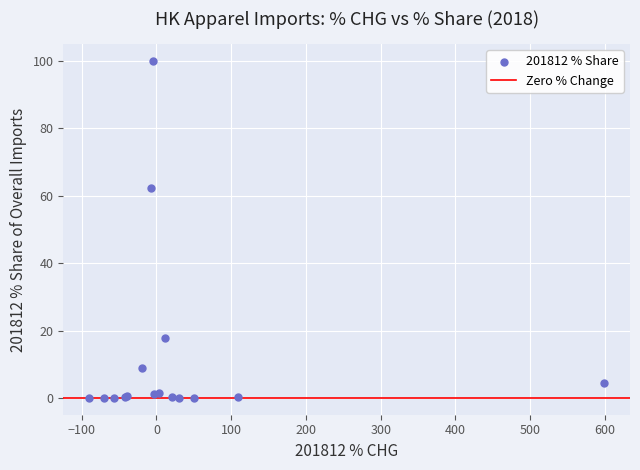

What Y value in the scatter plot is closest to 50?

62.2